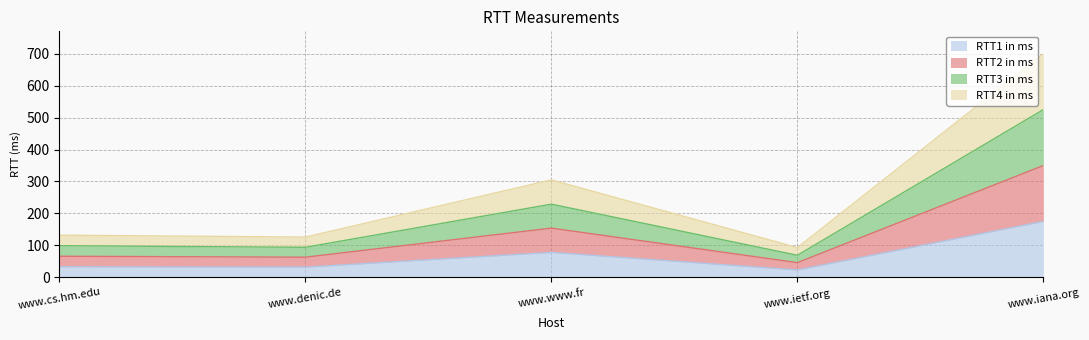

True or false: RTT2 in ms and RTT4 in ms intersect in this chart.

False